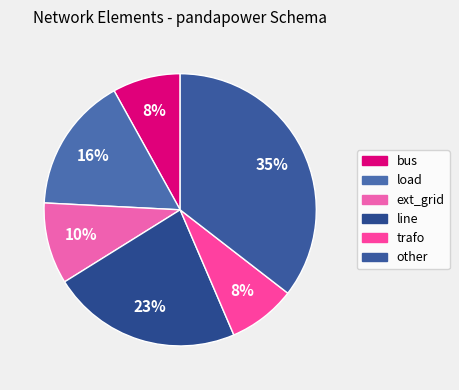

Is ext_grid the majority of the pie?

No